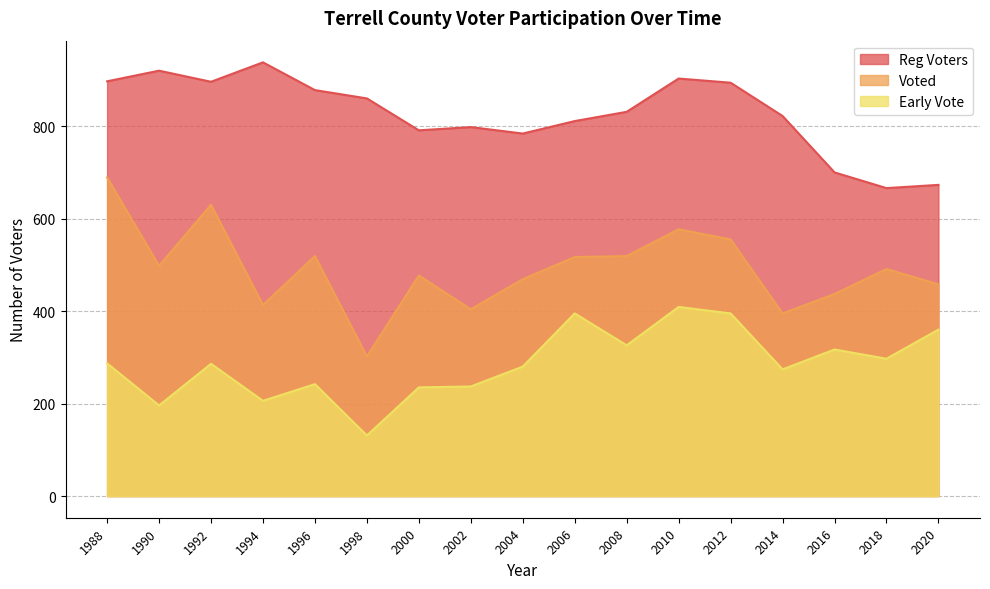

Read the Reg Voters value at 2018, to the nearest 5.

665